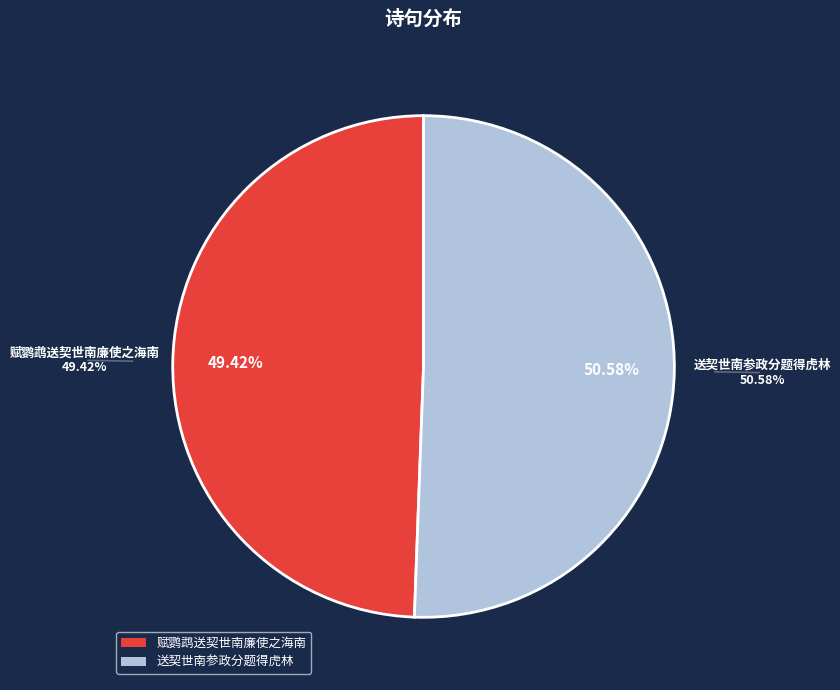

True or false: 赋鹦鹉送契世南廉使之海南 accounts for 64% of the total.

False